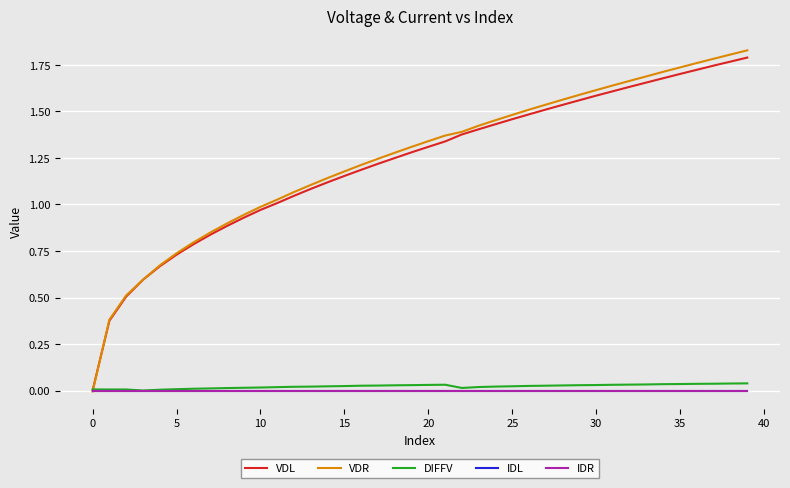

Does the chart display data point markers on the line(s)?

No